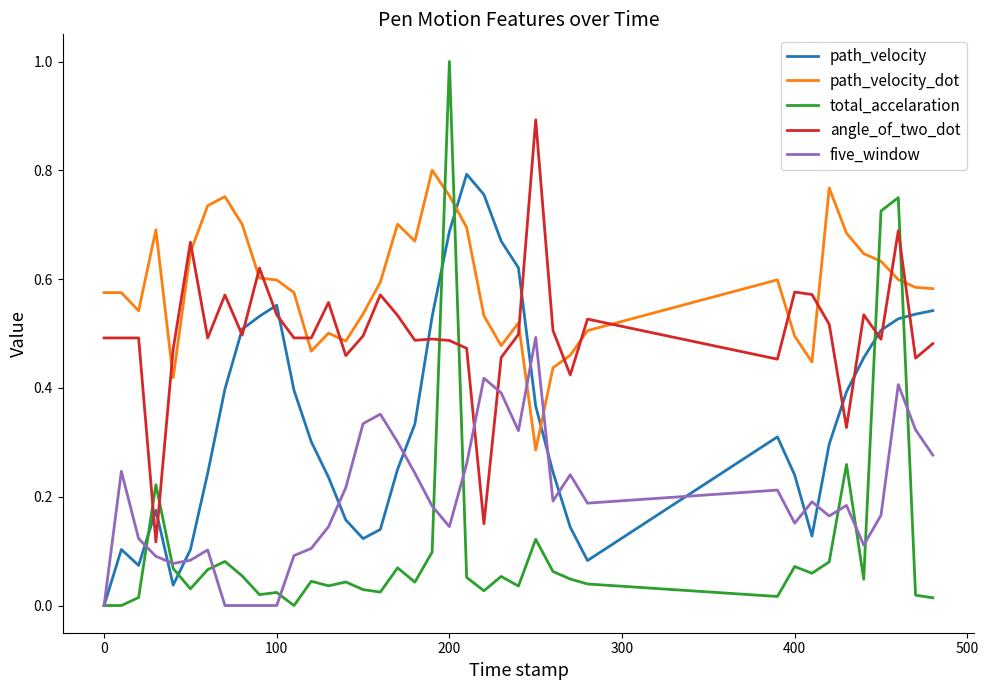

Which series has the largest total across all categories?

path_velocity_dot